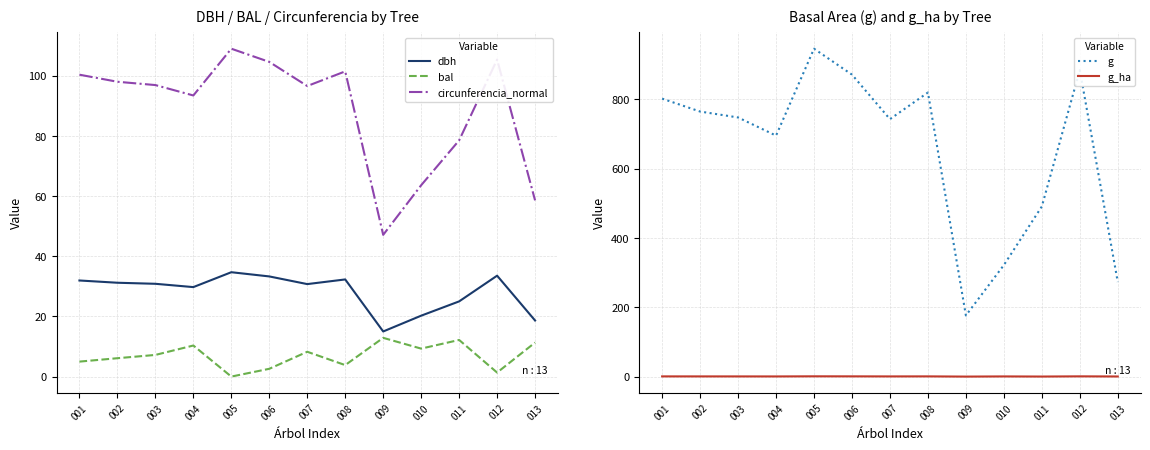

Rank the series at 008 from highest to lowest value.

g, circunferencia_normal, dbh, bal, g_ha